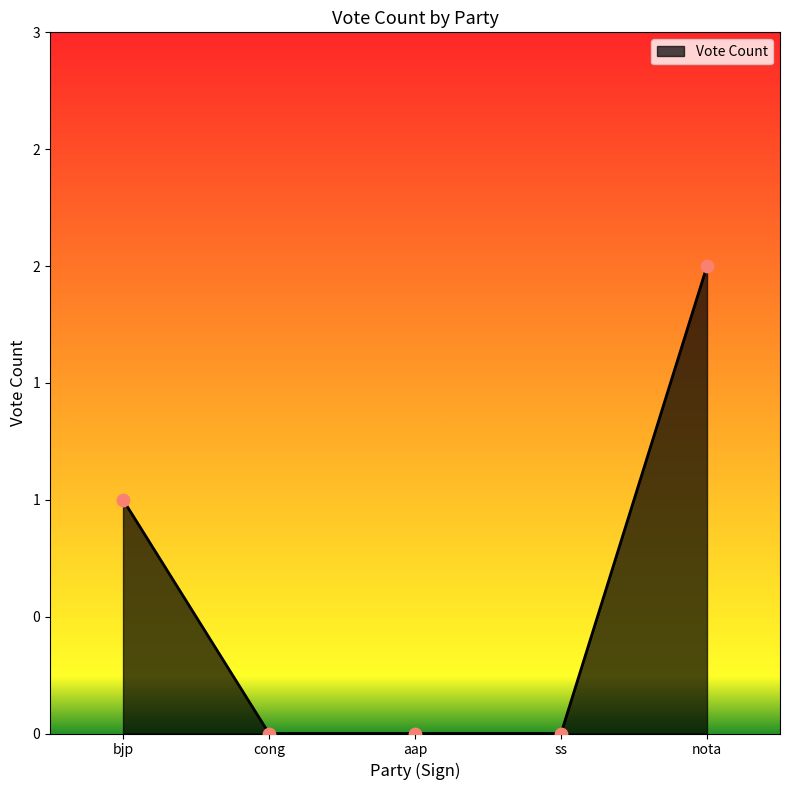

Between aap and nota, which is larger?

nota